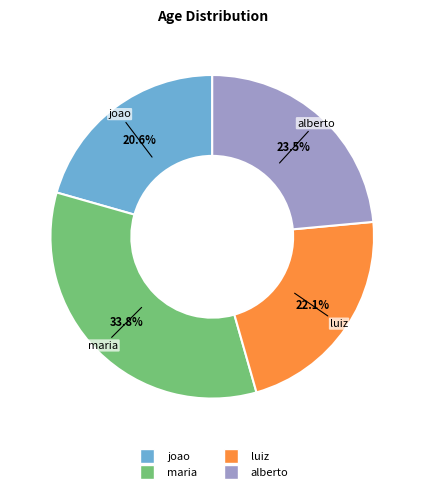

Combined, what portion of the pie is alberto and joao?

44.1%